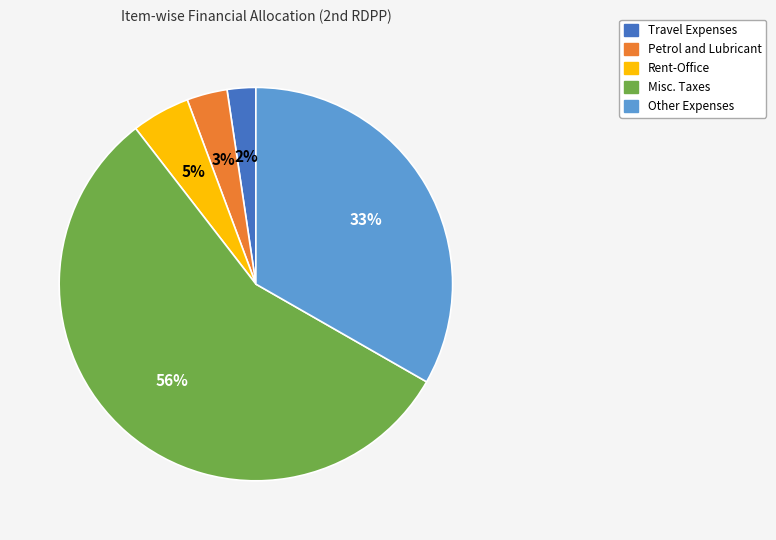

How many segments does this pie chart have?

5